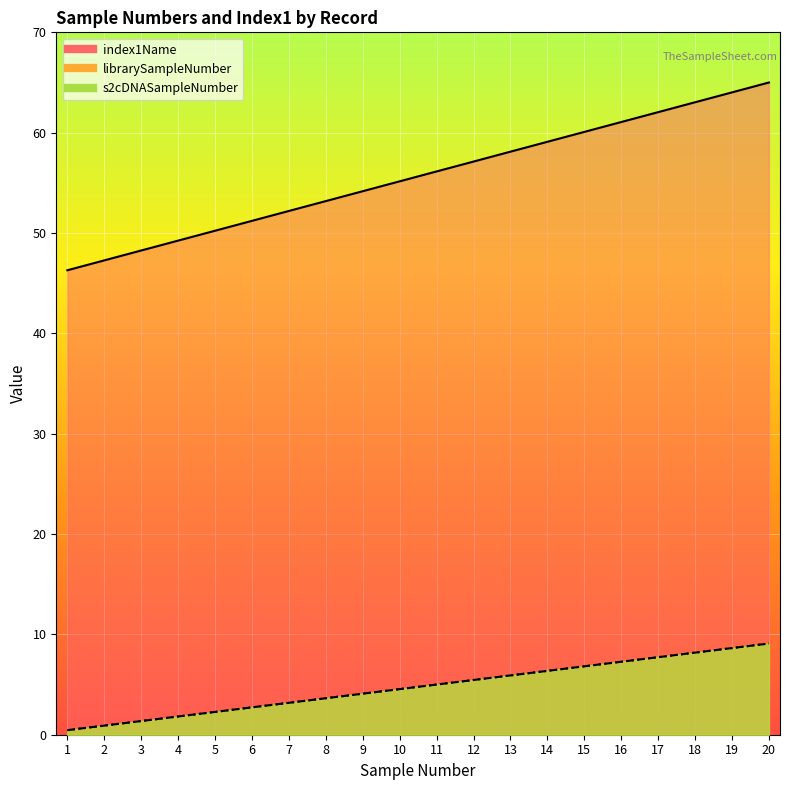

True or false: librarySampleNumber and s2cDNASampleNumber cross at least once.

False